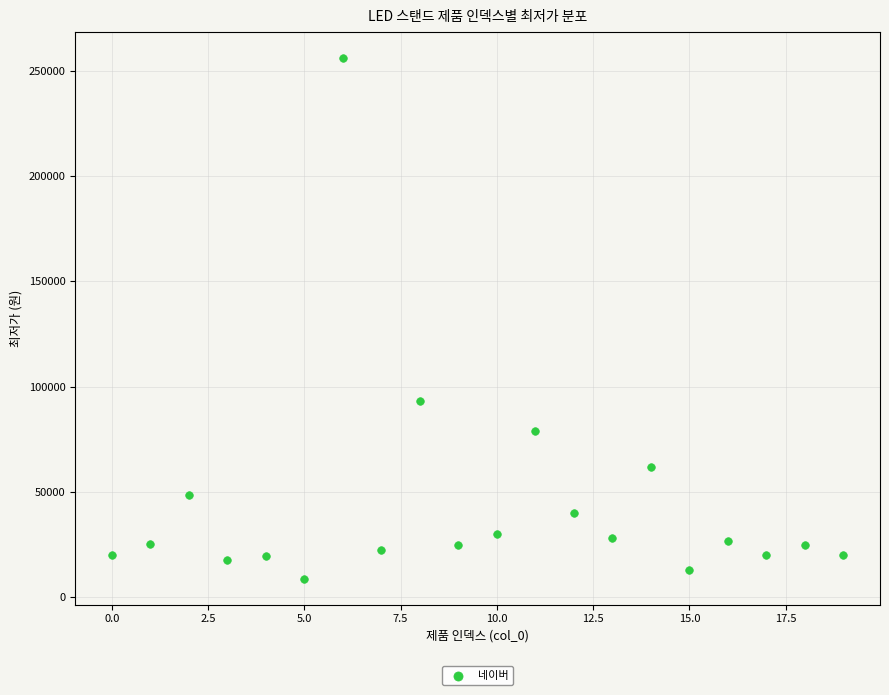

What Y value in the scatter plot is closest to 132450?

93040